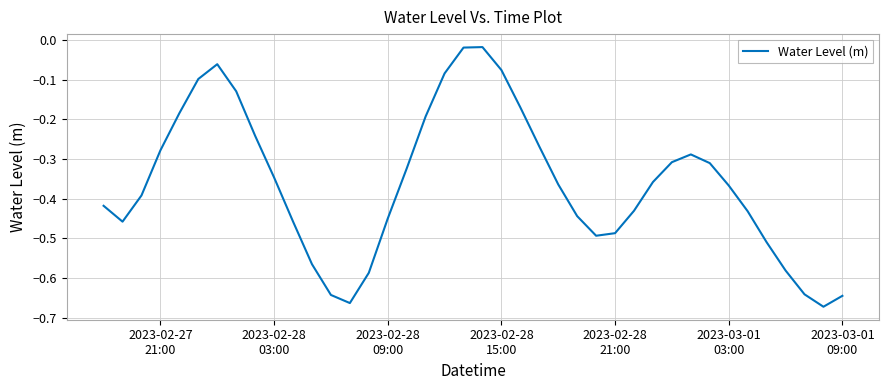

What is the difference between the maximum and minimum values?

0.7